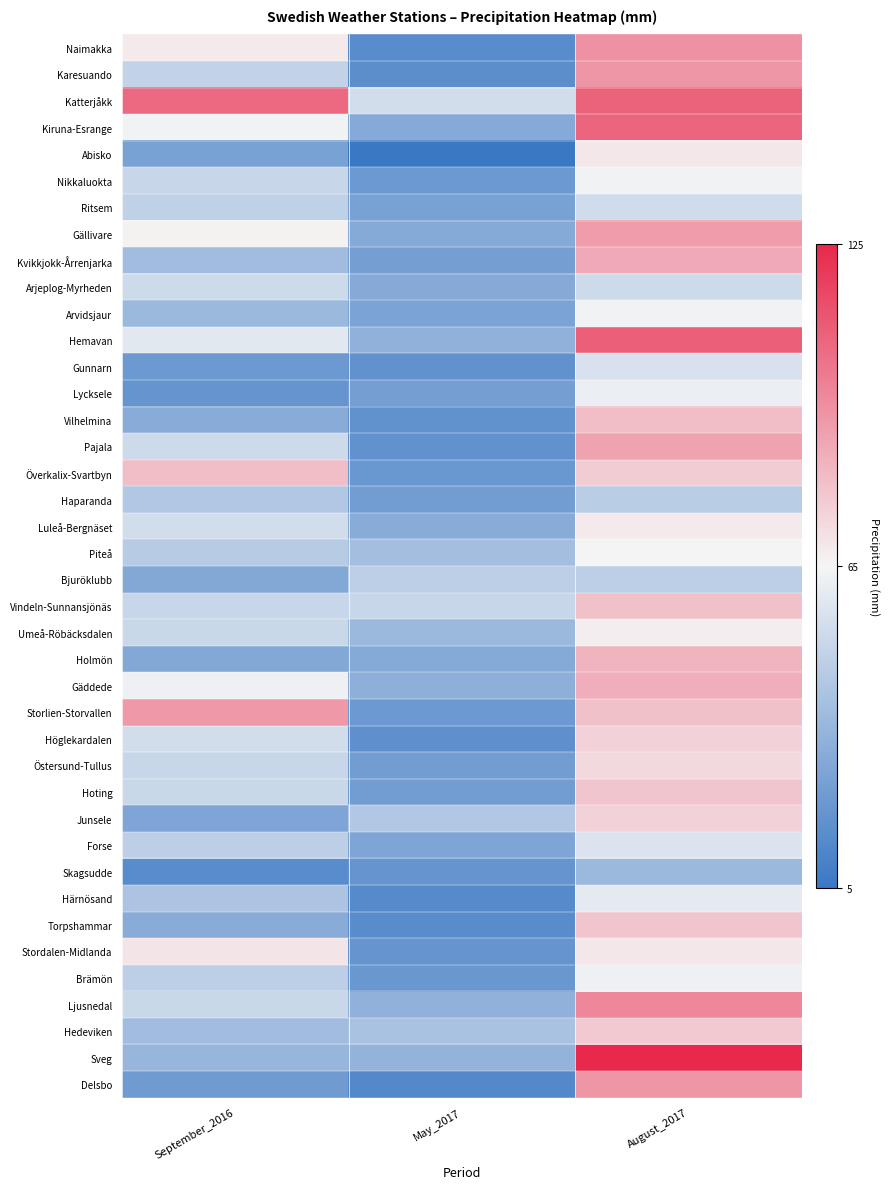

Reading left to right, list all the values displayed in this chart.

Naimakka: September_2016=0.1	May_2017=-0.8	August_2017=0.5
Karesuando: September_2016=-0.3	May_2017=-0.8	August_2017=0.5
Katterjåkk: September_2016=0.7	May_2017=-0.2	August_2017=0.7
Kiruna-Esrange: September_2016=-0.0	May_2017=-0.6	August_2017=0.7
Abisko: September_2016=-0.7	May_2017=-1.0	August_2017=0.1
Nikkaluokta: September_2016=-0.2	May_2017=-0.7	August_2017=-0.0
Ritsem: September_2016=-0.3	May_2017=-0.7	August_2017=-0.2
Gällivare: September_2016=0.0	May_2017=-0.6	August_2017=0.4
Kvikkjokk-Årrenjarka: September_2016=-0.5	May_2017=-0.7	August_2017=0.4
Arjeplog-Myrheden: September_2016=-0.2	May_2017=-0.6	August_2017=-0.2
Arvidsjaur: September_2016=-0.5	May_2017=-0.7	August_2017=-0.0
Hemavan: September_2016=-0.1	May_2017=-0.5	August_2017=0.7
Gunnarn: September_2016=-0.7	May_2017=-0.8	August_2017=-0.1
Lycksele: September_2016=-0.8	May_2017=-0.7	August_2017=-0.1
Vilhelmina: September_2016=-0.6	May_2017=-0.8	August_2017=0.3
Pajala: September_2016=-0.2	May_2017=-0.8	August_2017=0.4
Överkalix-Svartbyn: September_2016=0.3	May_2017=-0.8	August_2017=0.2
Haparanda: September_2016=-0.4	May_2017=-0.7	August_2017=-0.3
Luleå-Bergnäset: September_2016=-0.2	May_2017=-0.6	August_2017=0.1
Piteå: September_2016=-0.3	May_2017=-0.4	August_2017=0.0
Bjuröklubb: September_2016=-0.6	May_2017=-0.3	August_2017=-0.3
Vindeln-Sunnansjönäs: September_2016=-0.2	May_2017=-0.2	August_2017=0.2
Umeå-Röbäcksdalen: September_2016=-0.2	May_2017=-0.5	August_2017=0.0
Holmön: September_2016=-0.6	May_2017=-0.6	August_2017=0.3
Gäddede: September_2016=-0.0	May_2017=-0.6	August_2017=0.3
Storlien-Storvallen: September_2016=0.5	May_2017=-0.7	August_2017=0.2
Höglekardalen: September_2016=-0.2	May_2017=-0.8	August_2017=0.2
Östersund-Tullus: September_2016=-0.2	May_2017=-0.7	August_2017=0.1
Hoting: September_2016=-0.2	May_2017=-0.7	August_2017=0.2
Junsele: September_2016=-0.6	May_2017=-0.4	August_2017=0.2
Forse: September_2016=-0.3	May_2017=-0.6	August_2017=-0.1
Skagsudde: September_2016=-0.8	May_2017=-0.8	August_2017=-0.5
Härnösand: September_2016=-0.4	May_2017=-0.8	August_2017=-0.1
Torpshammar: September_2016=-0.6	May_2017=-0.8	August_2017=0.2
Stordalen-Midlanda: September_2016=0.1	May_2017=-0.8	August_2017=0.1
Brämön: September_2016=-0.3	May_2017=-0.8	August_2017=-0.0
Ljusnedal: September_2016=-0.2	May_2017=-0.5	August_2017=0.5
Hedeviken: September_2016=-0.5	May_2017=-0.4	August_2017=0.2
Sveg: September_2016=-0.5	May_2017=-0.5	August_2017=1.0
Delsbo: September_2016=-0.7	May_2017=-0.9	August_2017=0.5